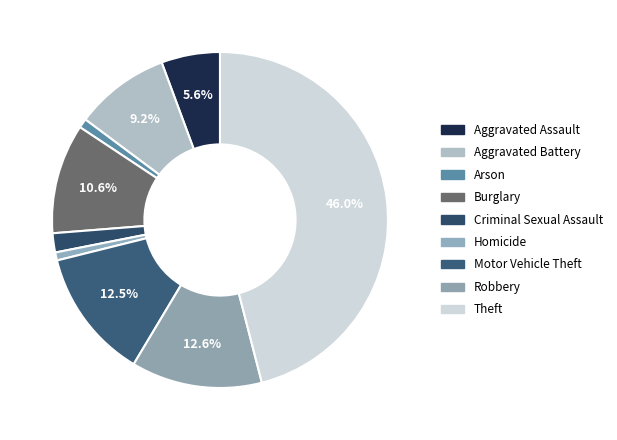

To the nearest percent, what is the average slice percentage?

11%